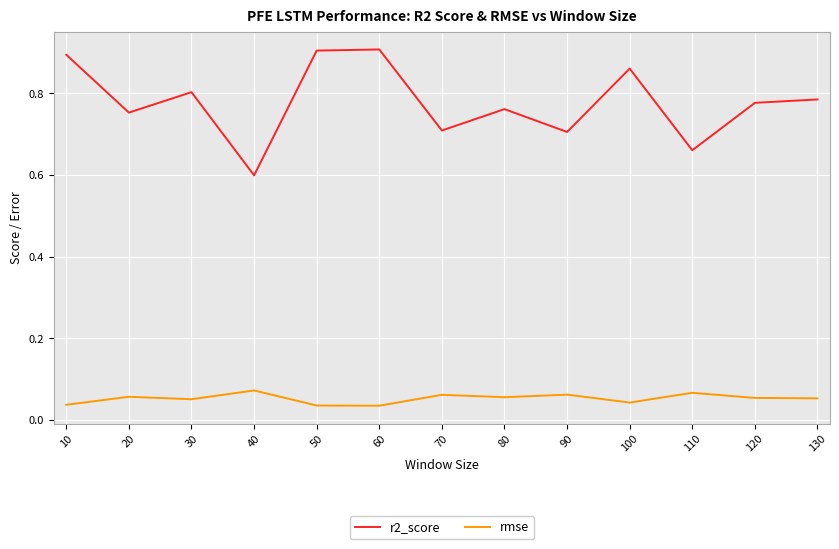

The rmse series shows 0.0 at 30. True or false?

False